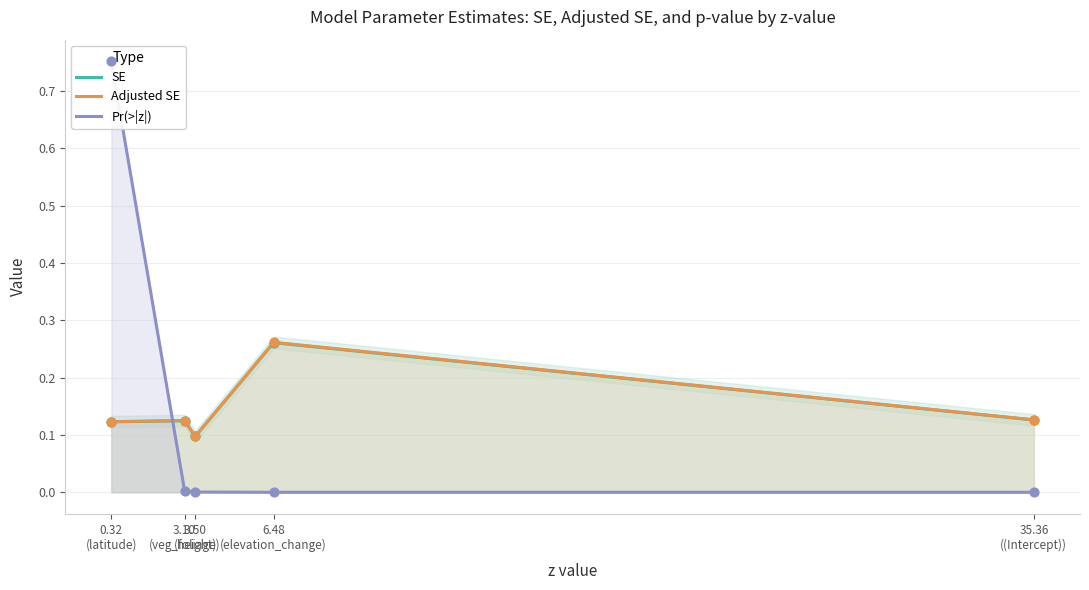

What is the total value across all series at 3.50
(height)?

0.2